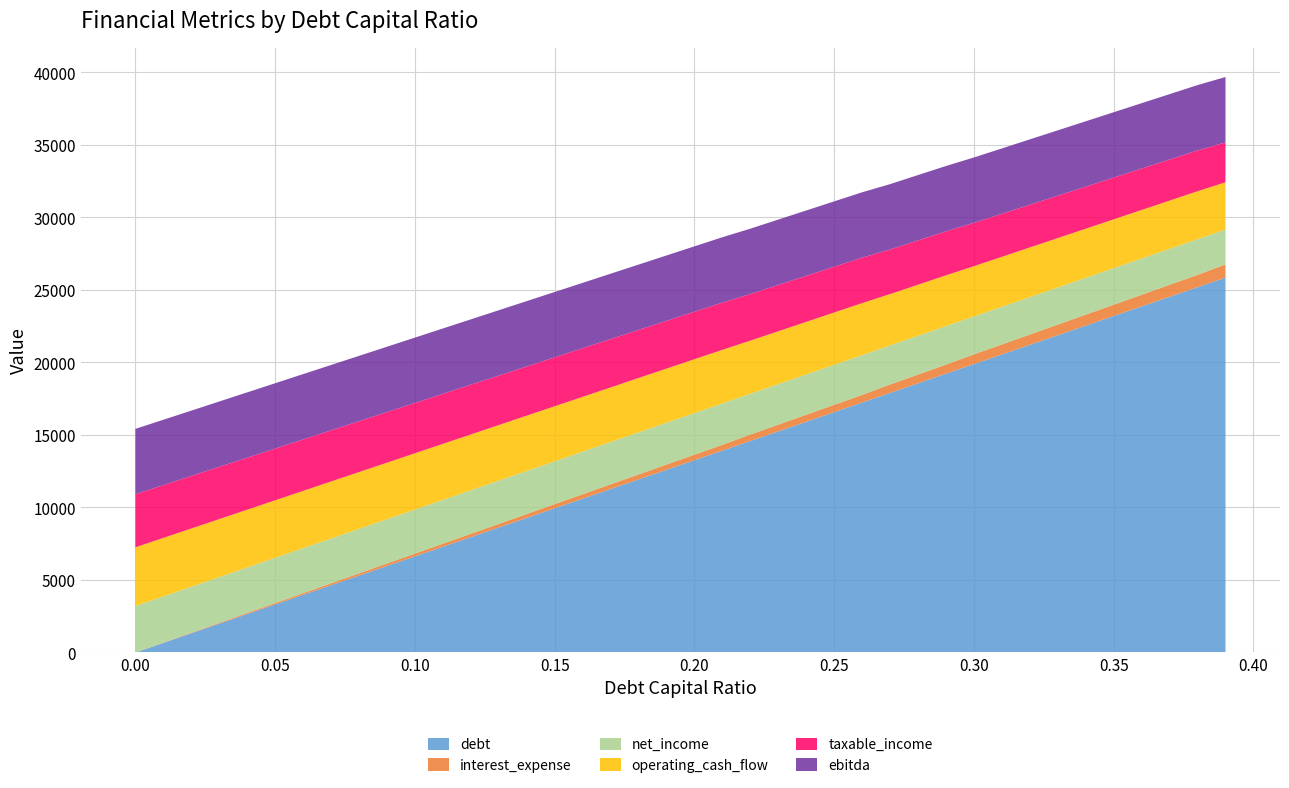

Reading left to right, what are all the values shown in this chart?

debt: 0.0	663.0	1326.0	1989.1	2652.1	3315.1	3978.1	4641.2	5304.2	5967.2	6630.2	7293.2	7956.3	8619.3	9282.3	9945.3	10608.3	11271.4	11934.4	12597.4	13260.4	13923.5	14586.5	15249.5	15912.5	16575.5	17238.6	17901.6	18564.6	19227.6	19890.6	20553.7	21216.7	21879.7	22542.7	23205.8	23868.8	24531.8	25194.8	25857.8
interest_expense: 0.0	19.2	38.4	57.6	76.8	96.1	115.3	134.5	153.7	172.9	192.1	211.3	230.5	249.8	269.0	288.2	307.4	326.6	345.8	365.0	384.2	403.4	445.8	466.1	486.3	506.6	526.8	584.0	605.6	627.3	670.2	692.6	714.9	737.2	759.6	781.9	804.3	826.6	848.9	909.7
net_income: 3204.2	3187.4	3170.6	3153.8	3137.0	3120.2	3103.4	3086.6	3069.8	3053.0	3036.1	3019.3	3002.5	2985.7	2968.9	2952.1	2935.3	2918.5	2901.7	2884.9	2868.0	2851.2	2814.2	2796.5	2778.7	2761.0	2743.3	2693.2	2674.3	2655.4	2617.8	2598.3	2578.7	2559.2	2539.6	2520.1	2500.5	2481.0	2461.4	2408.3
operating_cash_flow: 4049.2	4032.4	4015.6	3998.8	3982.0	3965.2	3948.4	3931.6	3914.8	3898.0	3881.1	3864.3	3847.5	3830.7	3813.9	3797.1	3780.3	3763.5	3746.7	3729.9	3713.0	3696.2	3659.2	3641.5	3623.7	3606.0	3588.3	3538.2	3519.3	3500.4	3462.8	3443.3	3423.7	3404.2	3384.6	3365.1	3345.5	3326.0	3306.4	3253.3
taxable_income: 3662.0	3642.8	3623.6	3604.4	3585.2	3565.9	3546.7	3527.5	3508.3	3489.1	3469.9	3450.7	3431.5	3412.2	3393.0	3373.8	3354.6	3335.4	3316.2	3297.0	3277.8	3258.6	3216.2	3195.9	3175.7	3155.4	3135.2	3078.0	3056.4	3034.7	2991.8	2969.4	2947.1	2924.8	2902.4	2880.1	2857.7	2835.4	2813.1	2752.3
ebitda: 4507.0	4507.0	4507.0	4507.0	4507.0	4507.0	4507.0	4507.0	4507.0	4507.0	4507.0	4507.0	4507.0	4507.0	4507.0	4507.0	4507.0	4507.0	4507.0	4507.0	4507.0	4507.0	4507.0	4507.0	4507.0	4507.0	4507.0	4507.0	4507.0	4507.0	4507.0	4507.0	4507.0	4507.0	4507.0	4507.0	4507.0	4507.0	4507.0	4507.0